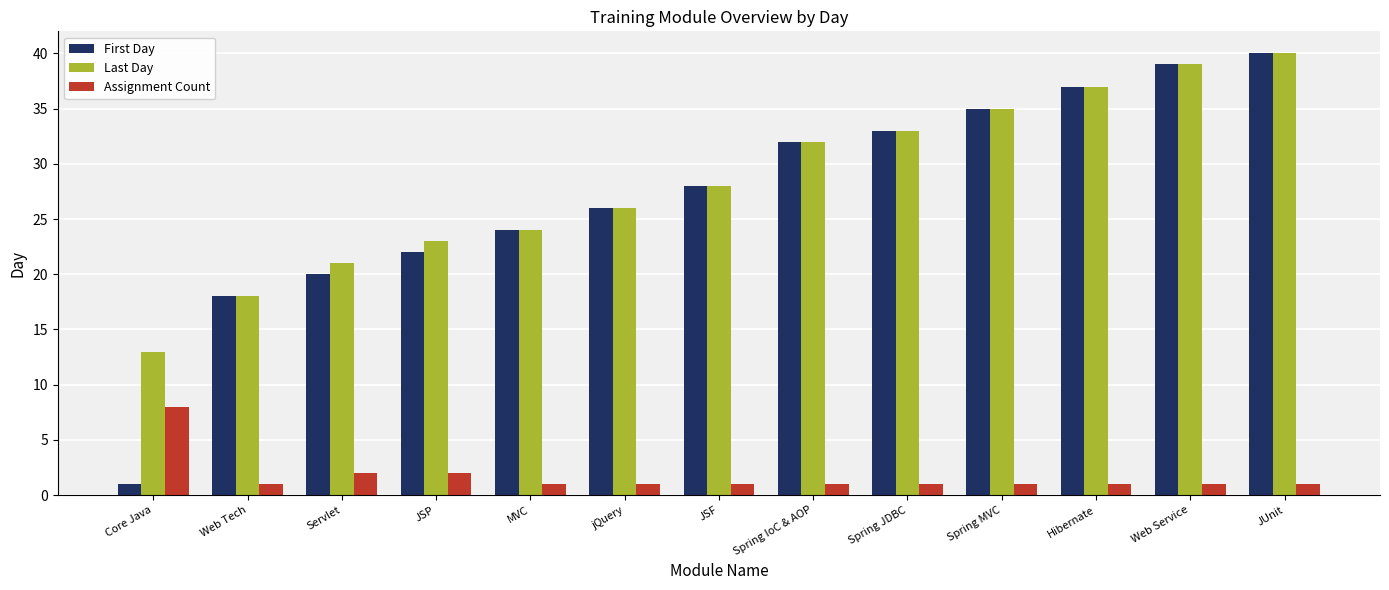

What is the spread (max minus min) of values at Servlet?

19